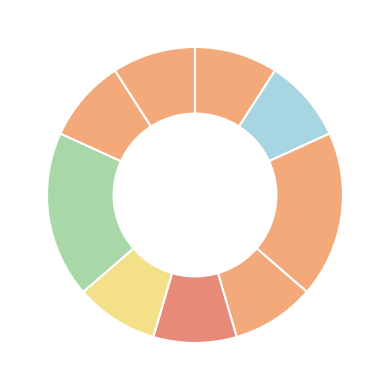

Count the number of slices in the pie.

9